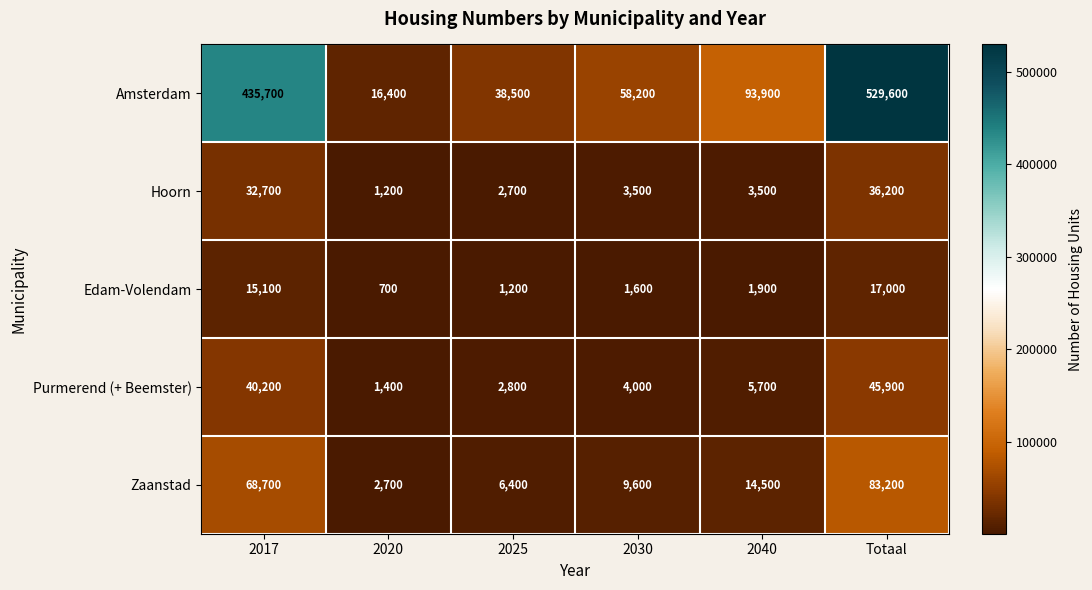

At which category is the sum across all series the highest?

Totaal